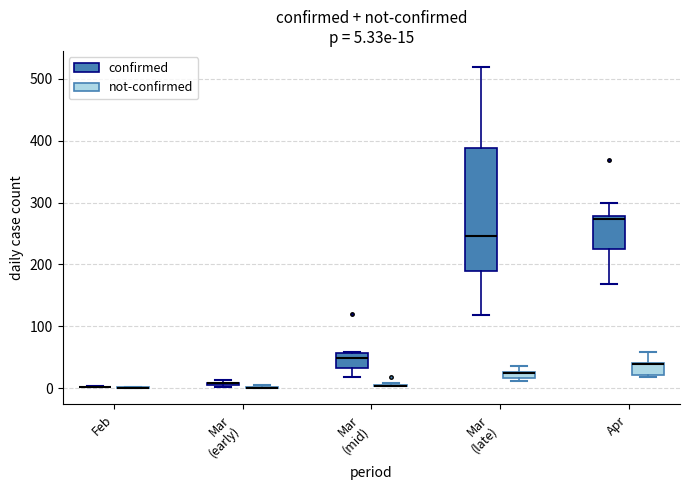

Which box is the tallest, from its lower edge to its upper edge?

Mar (late) (confirmed)